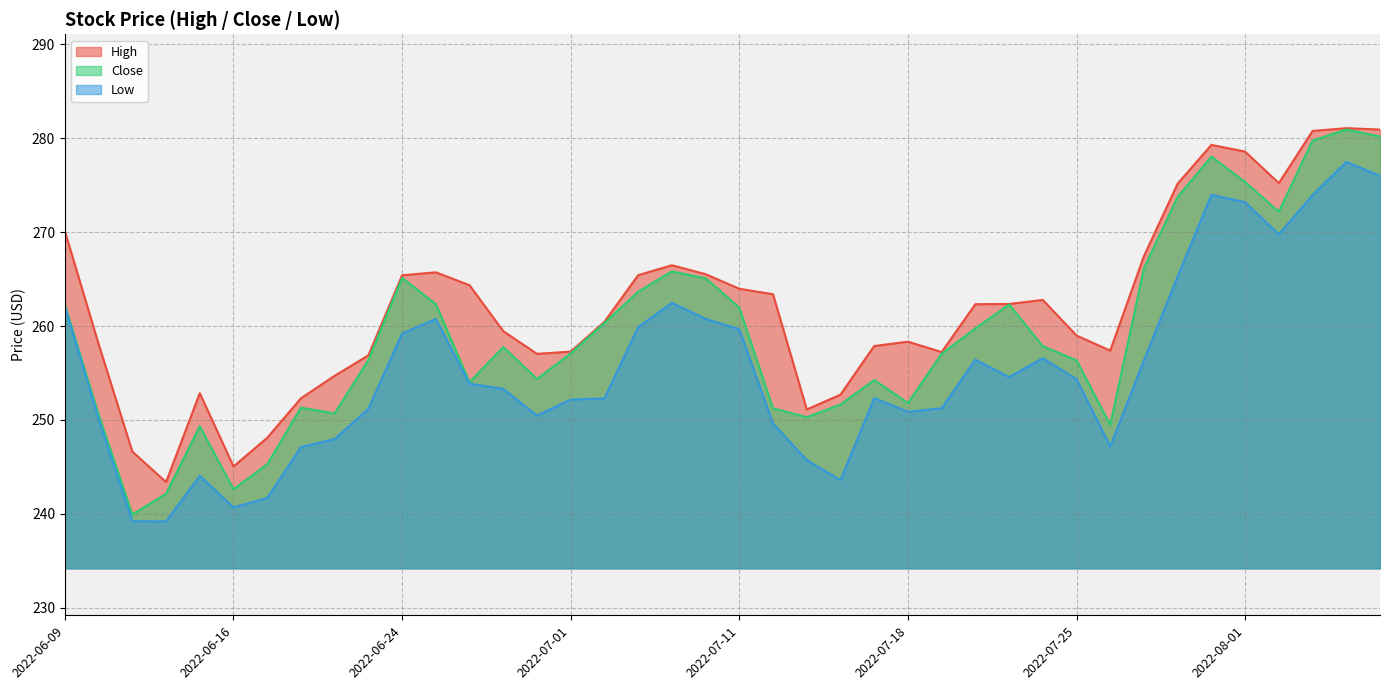

What is the sum of the High values at 2022-07-28 and 2022-06-10?

533.3